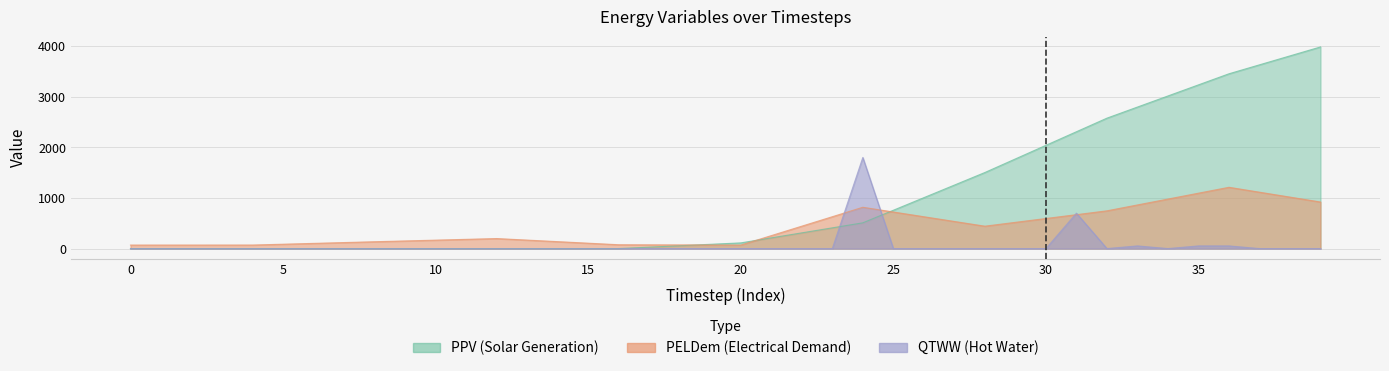

What is the spread (max minus min) of values at 30?

102.6